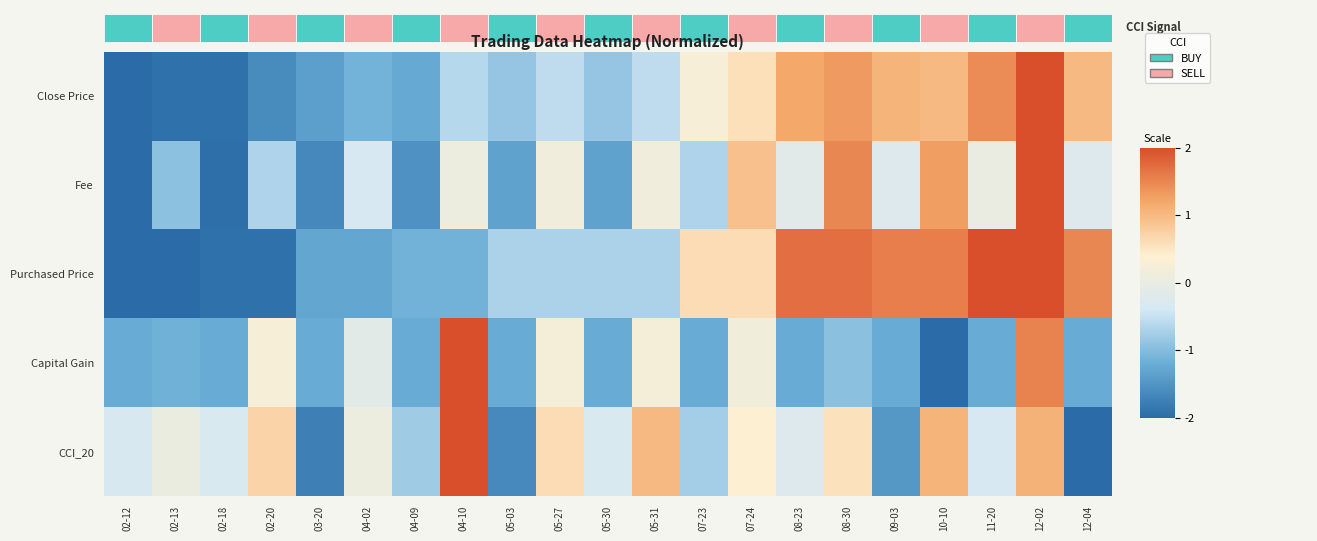

How many values in Purchased Price are above zero?

9